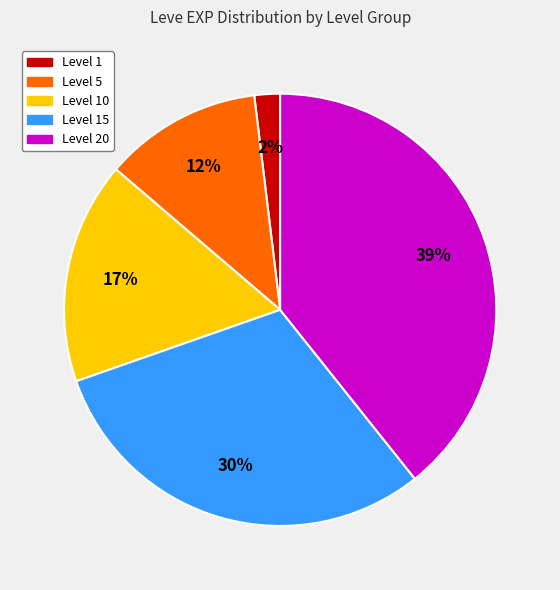

Is there a majority slice in this chart?

No